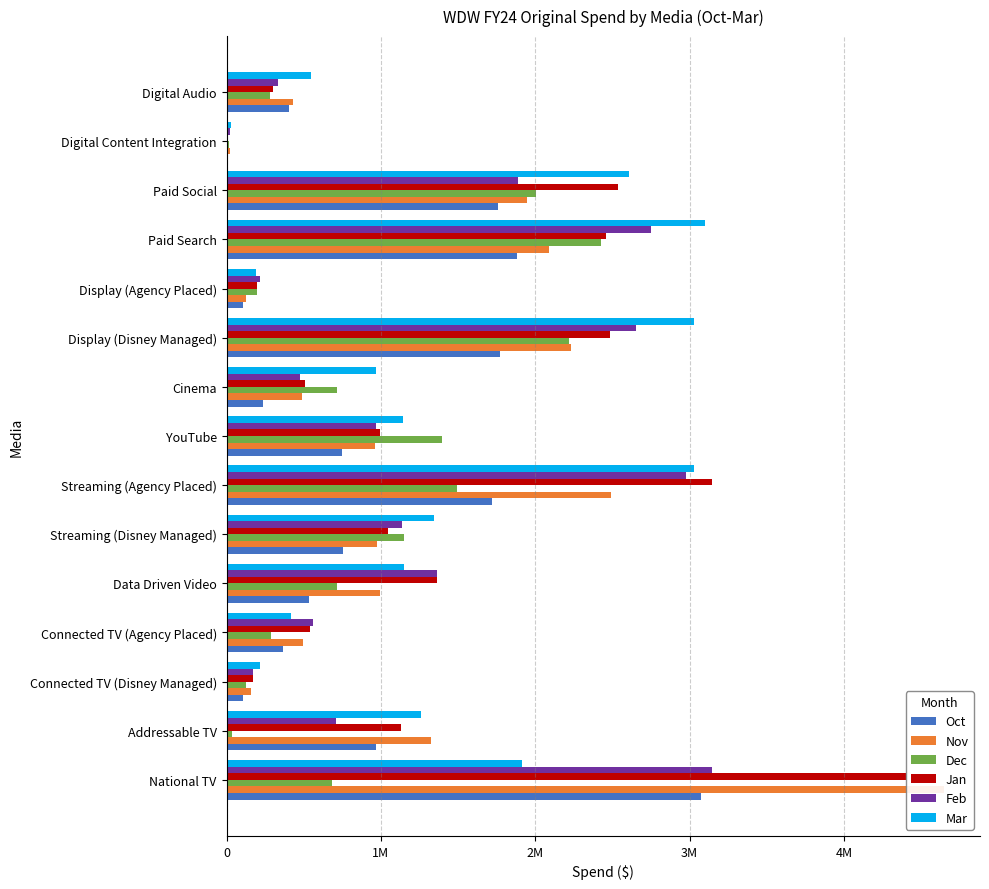

Reading left to right, extract all data points from this chart.

Oct: 3072508.4	967480.8	109825.2	364569.5	534860.8	756739.5	1719410.3	750131.2	235611.1	1773608.6	109844.8	1882461.6	1760356.0	0.0	405654.3
Nov: 4648345.3	1322422.1	156820.9	494746.5	993262.8	972158.8	2489503.0	964747.4	490763.6	2228566.1	124858.9	2090643.1	1946370.4	19689.3	427747.1
Dec: 680665.7	38511.0	124374.8	286042.4	718109.0	1150914.3	1490669.7	1394635.5	718228.3	2217031.8	197825.5	2422842.1	2003385.5	13102.2	278671.9
Jan: 4401790.4	1127007.5	171887.4	537527.8	1360720.8	1043256.5	3143201.2	997224.3	505224.8	2481965.9	196375.9	2460610.5	2534298.1	0.0	299071.1
Feb: 3141834.4	706491.5	169106.6	560024.3	1363586.4	1139300.6	2973761.9	966119.3	476999.4	2651696.1	218028.4	2752073.5	1889986.7	25553.4	330849.4
Mar: 1912579.3	1262482.2	217015.7	419165.4	1148483.5	1342031.4	3025543.8	1143167.3	966717.1	3027087.7	188758.8	3098980.7	2605508.8	26518.3	547786.0